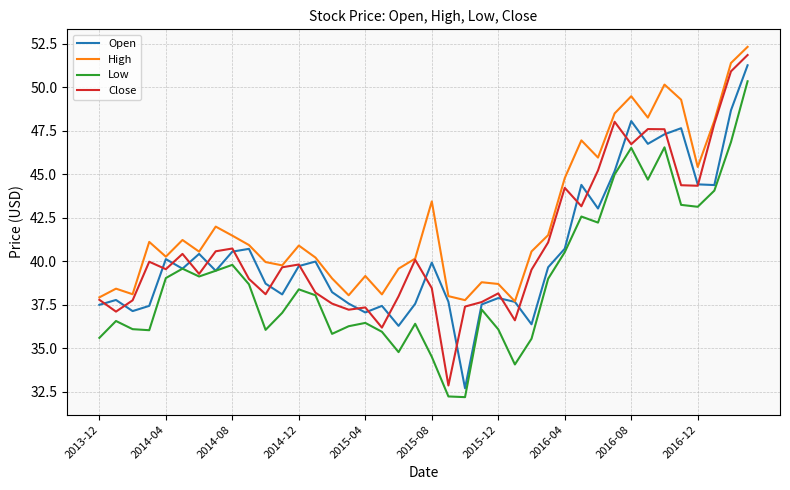

True or false: High and Low intersect in this chart.

False